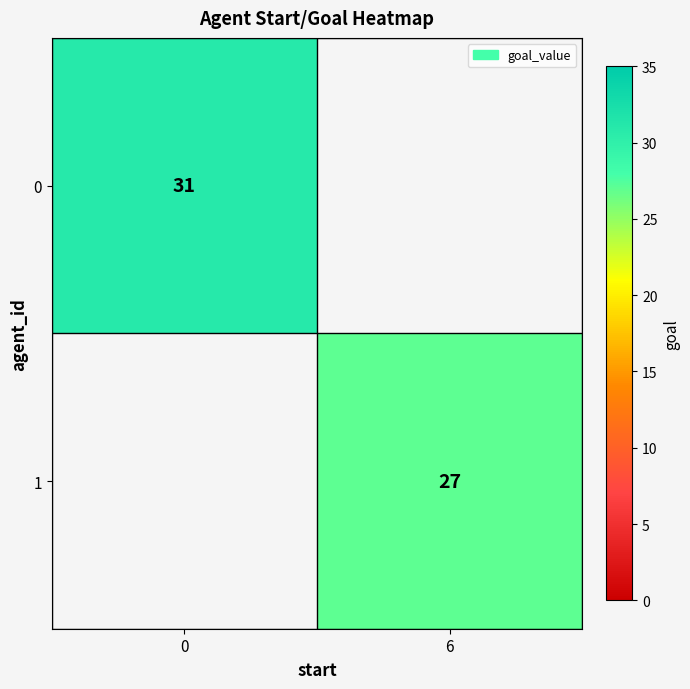

At which category does the chart reach its minimum across all series?

6